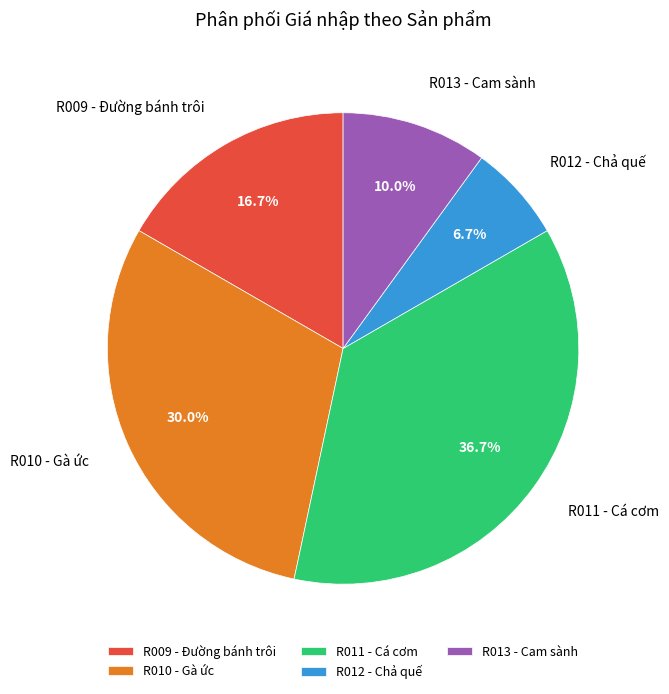

How many segments does this pie chart have?

5